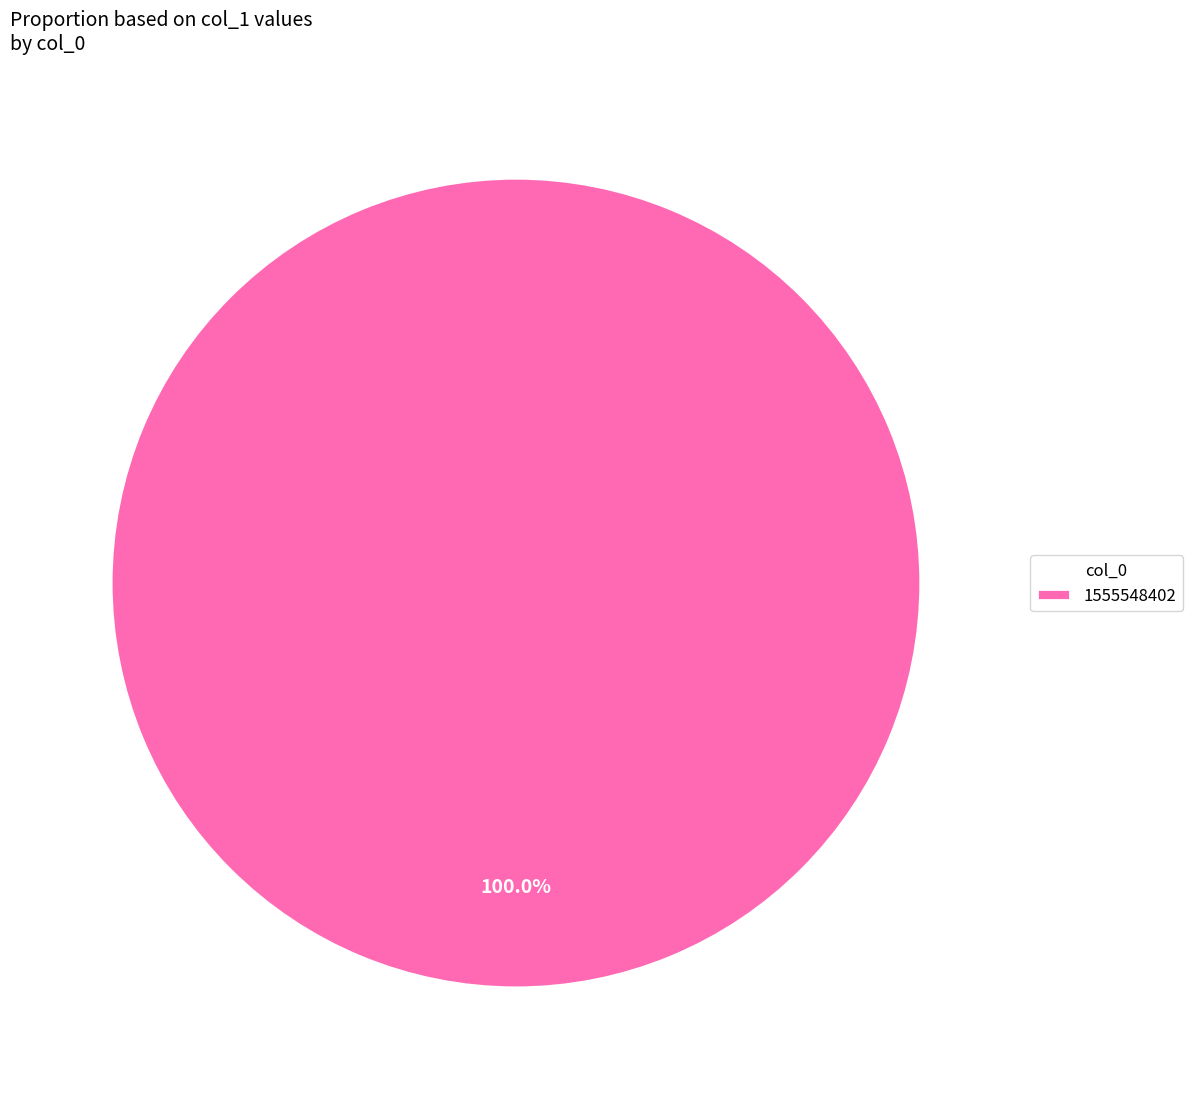

Count the number of slices in the pie.

1